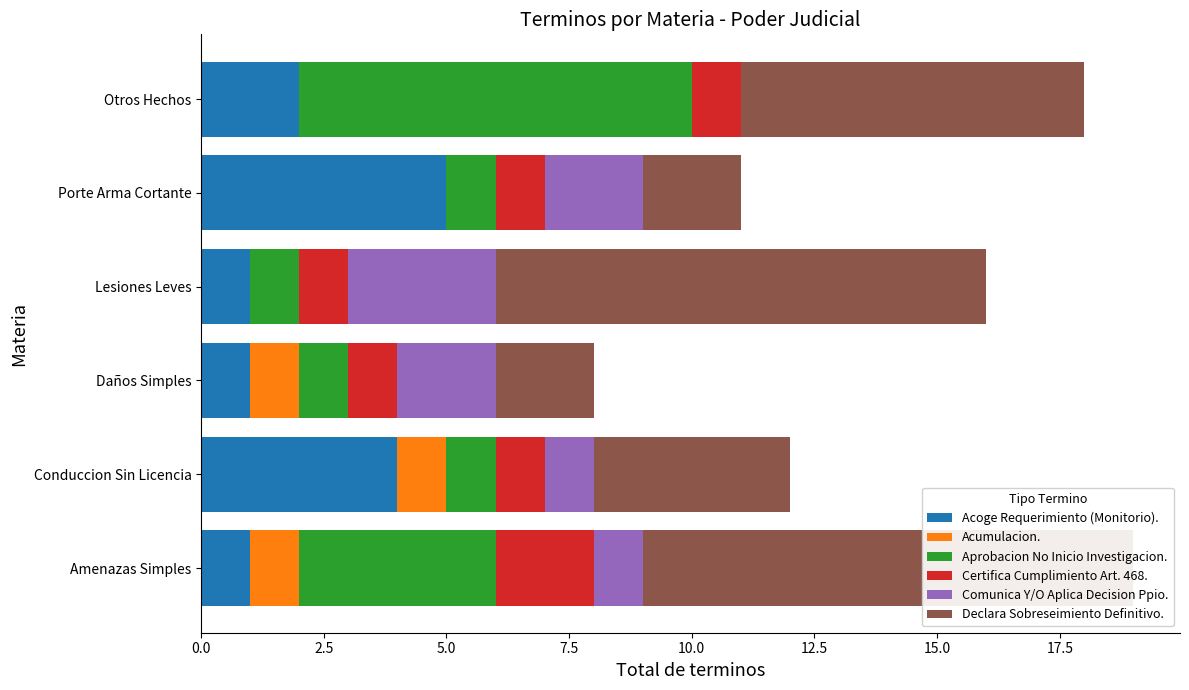

Is the value of Acumulacion. at Conduccion Sin Licencia greater than the value of Certifica Cumplimiento Art. 468. at Lesiones Leves?

No